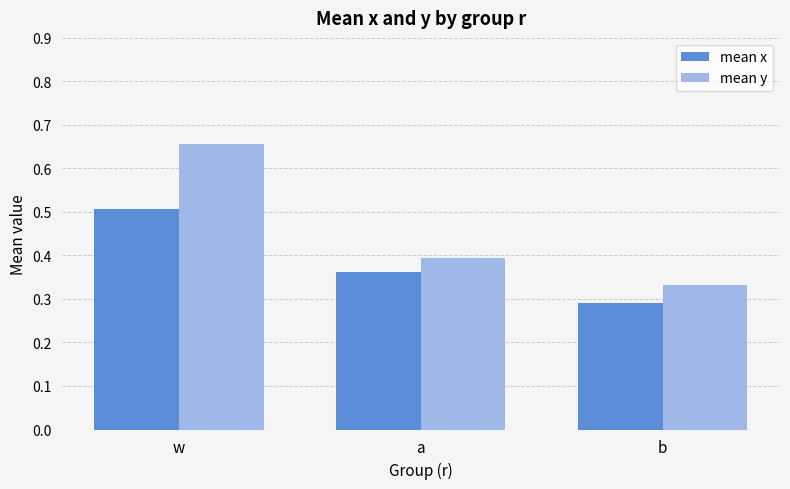

What position from the left is a?

2